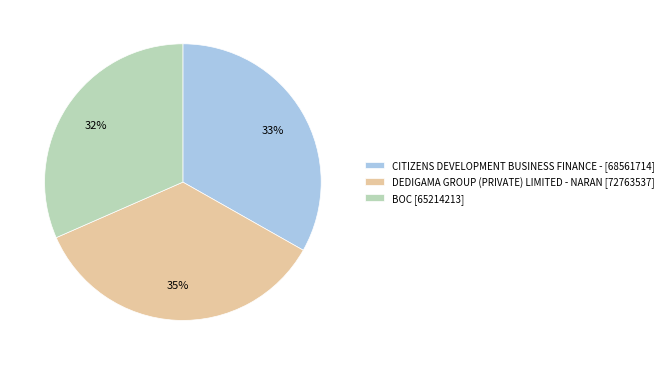

What percentage is the CITIZENS DEVELOPMENT BUSINESS FINANCE - slice, to the nearest percent?

33%